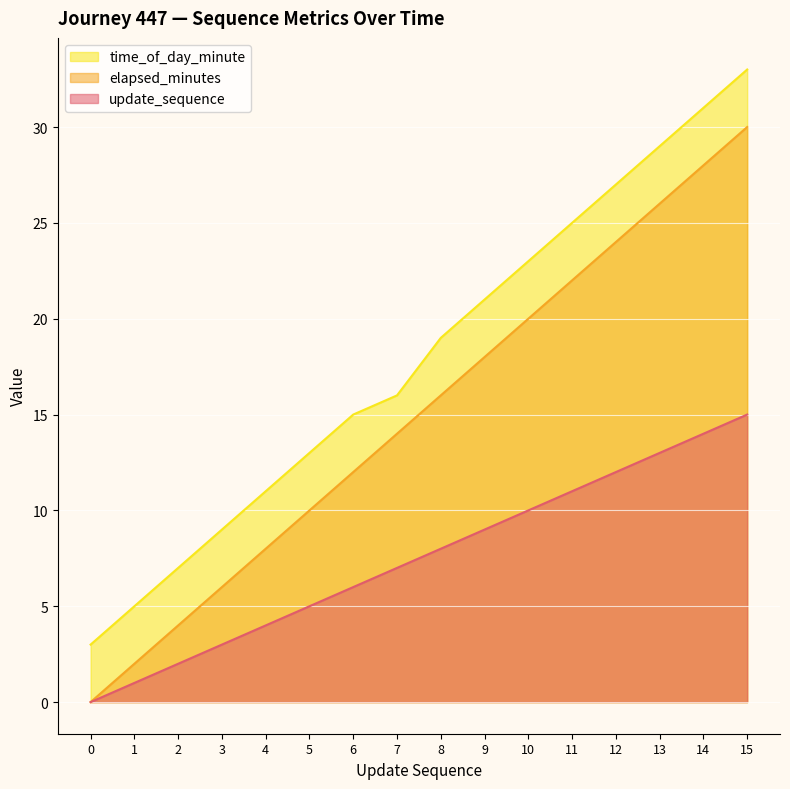

Reading left to right, list all the values displayed in this chart.

update_sequence: 0=0	1=1	2=2	3=3	4=4	5=5	6=6	7=7	8=8	9=9	10=10	11=11	12=12	13=13	14=14	15=15
elapsed_minutes: 0=0	1=2	2=4	3=6	4=8	5=10	6=12	7=14	8=16	9=18	10=20	11=22	12=24	13=26	14=28	15=30
time_of_day_minute: 0=3	1=5	2=7	3=9	4=11	5=13	6=15	7=16	8=19	9=21	10=23	11=25	12=27	13=29	14=31	15=33